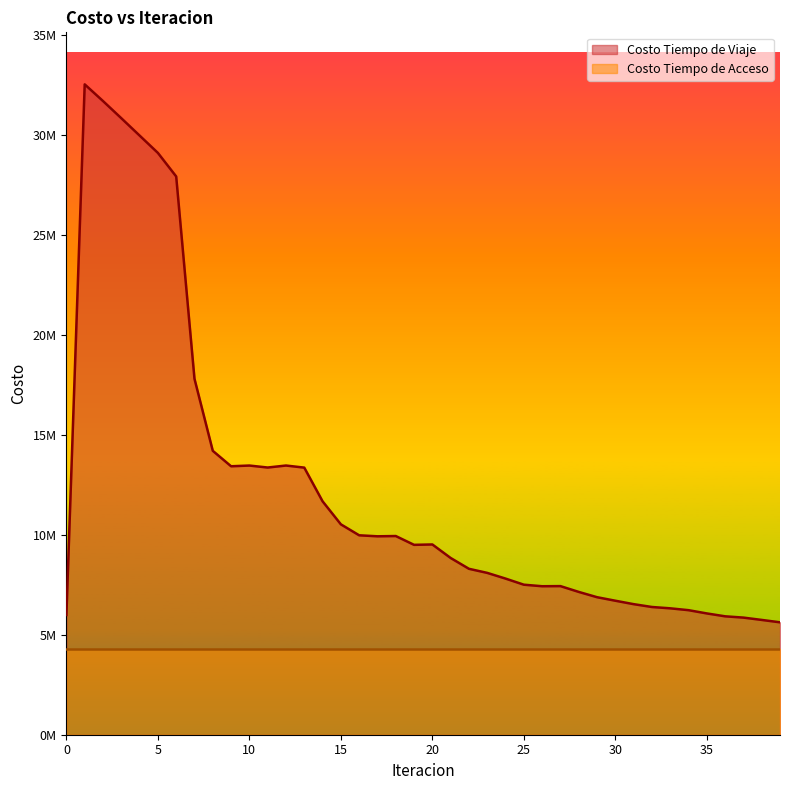

What is the ratio of the value at 15 to the value at 33?

1.7